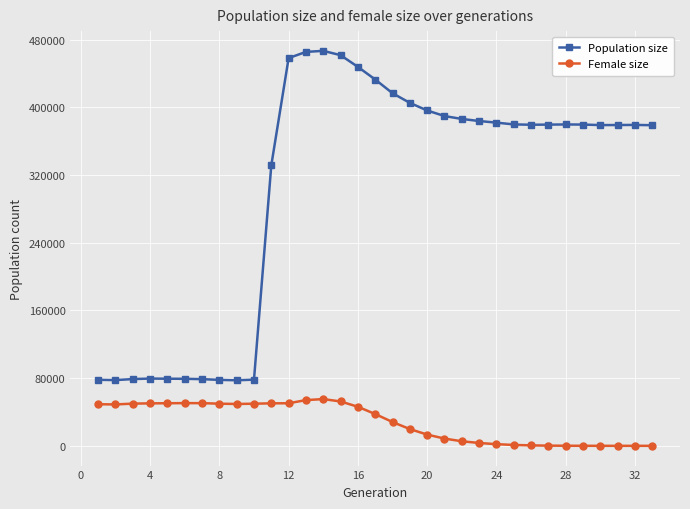

How many data points in Population size are less than 379459?

16